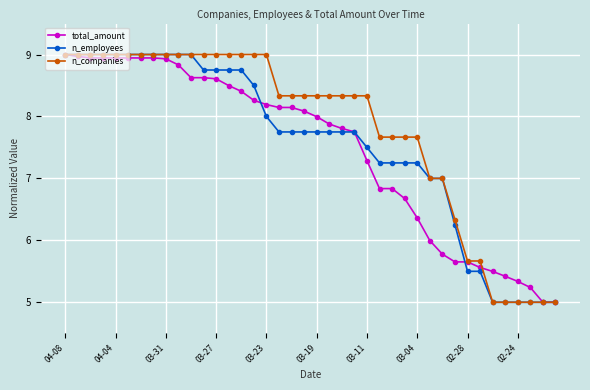

Count the number of data series in this chart.

3